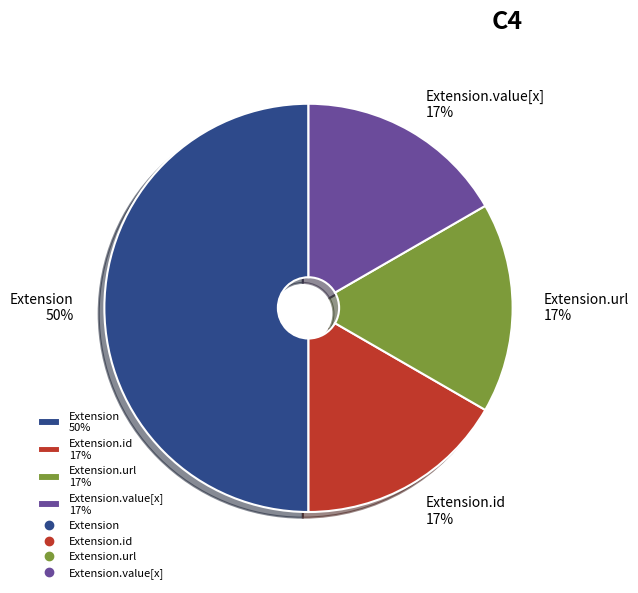

The Extension.id 17% slice represents 17% of the pie. True or false?

True